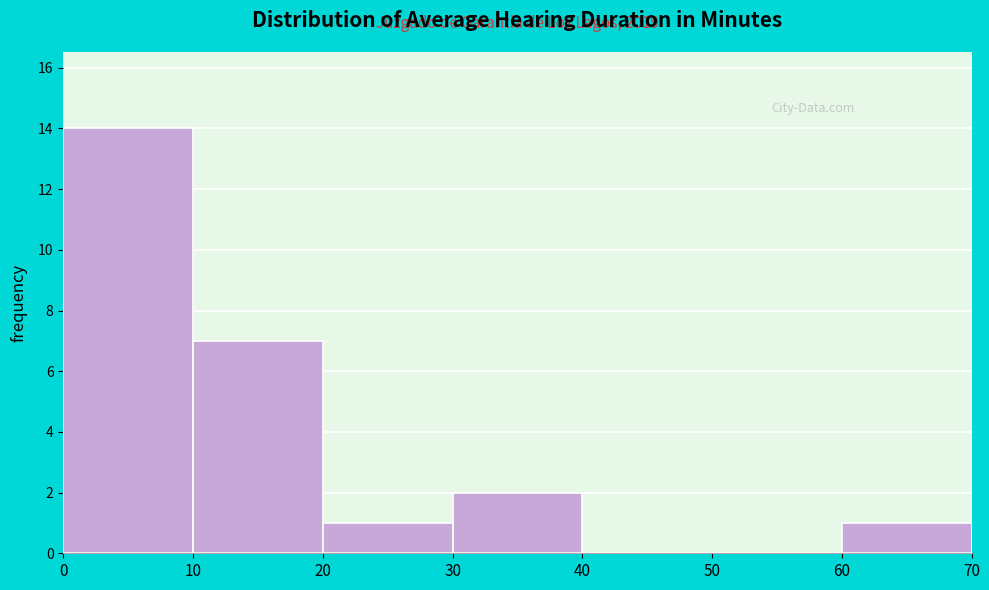

Which range on the x-axis has the tallest bar?

0 to 10